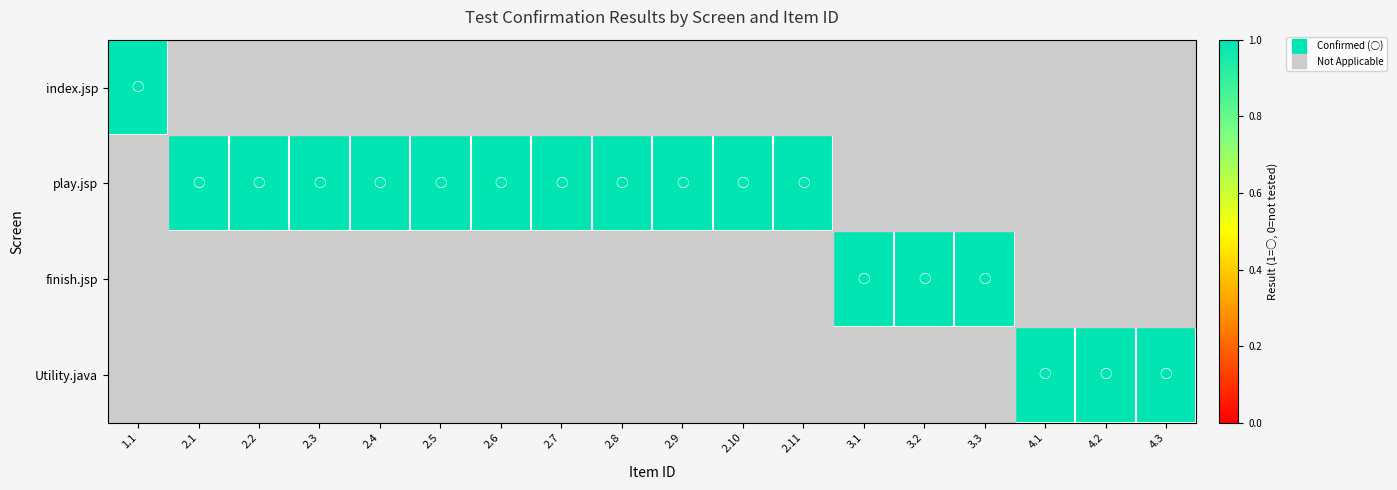

Reading left to right, transcribe all the data shown in this chart.

index.jsp: 1.1=1	2.1=0	2.2=0	2.3=0	2.4=0	2.5=0	2.6=0	2.7=0	2.8=0	2.9=0	2.10=0	2.11=0	3.1=0	3.2=0	3.3=0	4.1=0	4.2=0	4.3=0
play.jsp: 1.1=0	2.1=1	2.2=1	2.3=1	2.4=1	2.5=1	2.6=1	2.7=1	2.8=1	2.9=1	2.10=1	2.11=1	3.1=0	3.2=0	3.3=0	4.1=0	4.2=0	4.3=0
finish.jsp: 1.1=0	2.1=0	2.2=0	2.3=0	2.4=0	2.5=0	2.6=0	2.7=0	2.8=0	2.9=0	2.10=0	2.11=0	3.1=1	3.2=1	3.3=1	4.1=0	4.2=0	4.3=0
Utility.java: 1.1=0	2.1=0	2.2=0	2.3=0	2.4=0	2.5=0	2.6=0	2.7=0	2.8=0	2.9=0	2.10=0	2.11=0	3.1=0	3.2=0	3.3=0	4.1=1	4.2=1	4.3=1